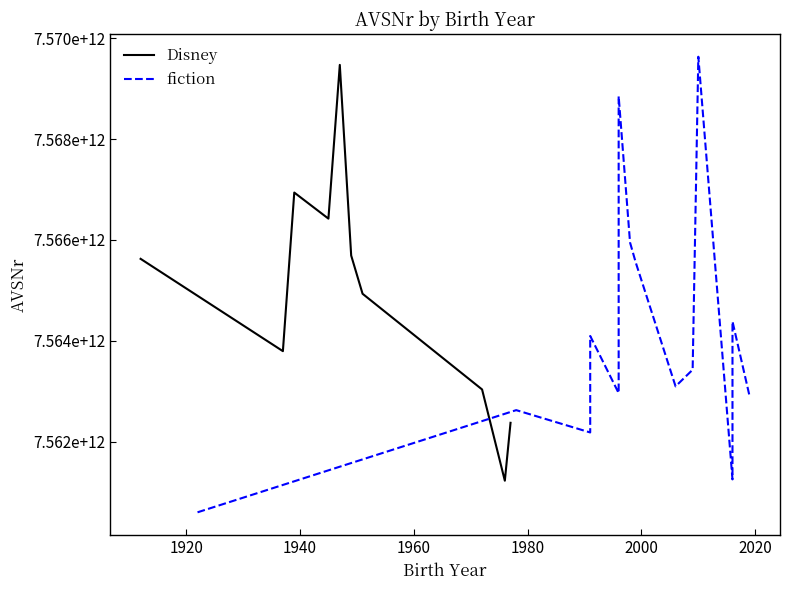

Is it true that the value at 1940 is 11730324727765?

False